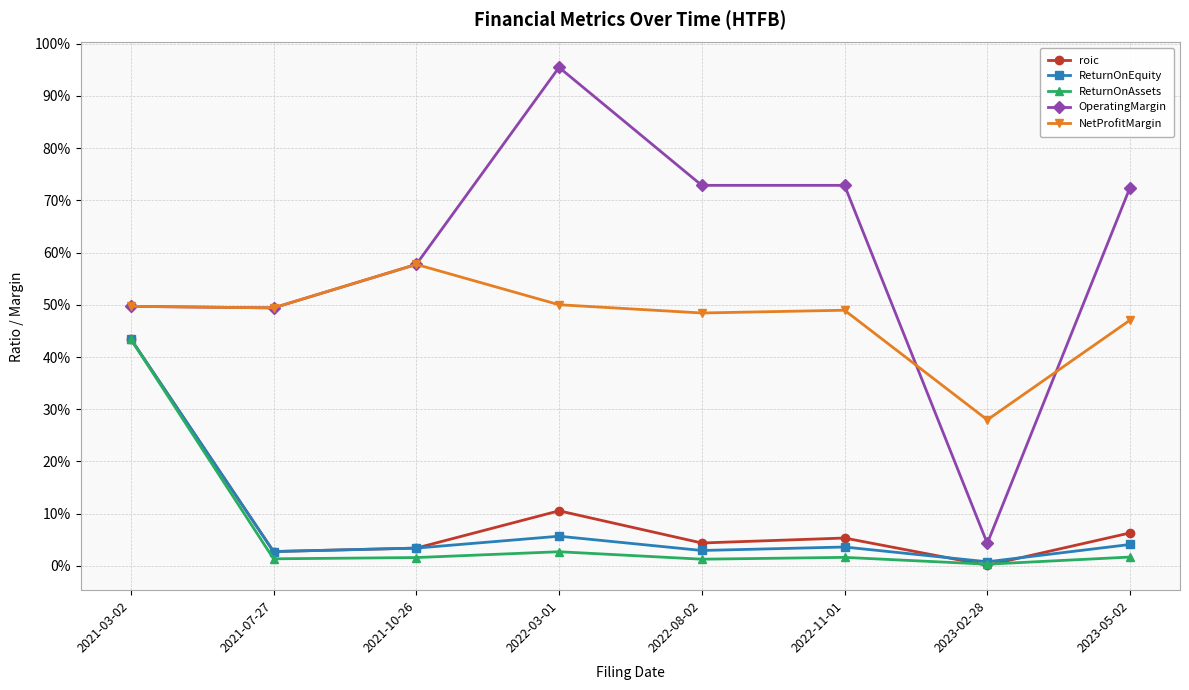

Does the chart have visible grid lines?

Yes